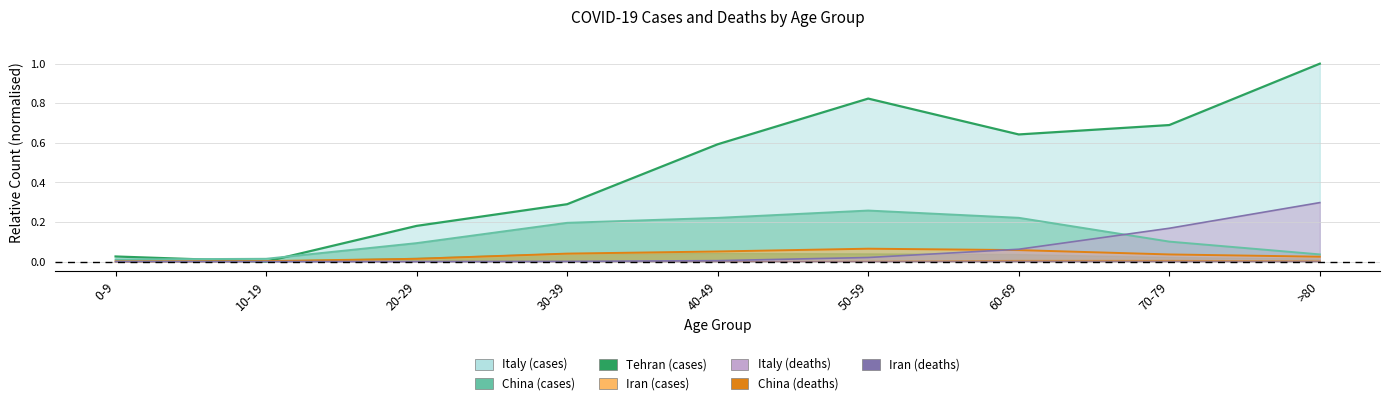

Which has a higher value, 20-29 or 10-19?

20-29